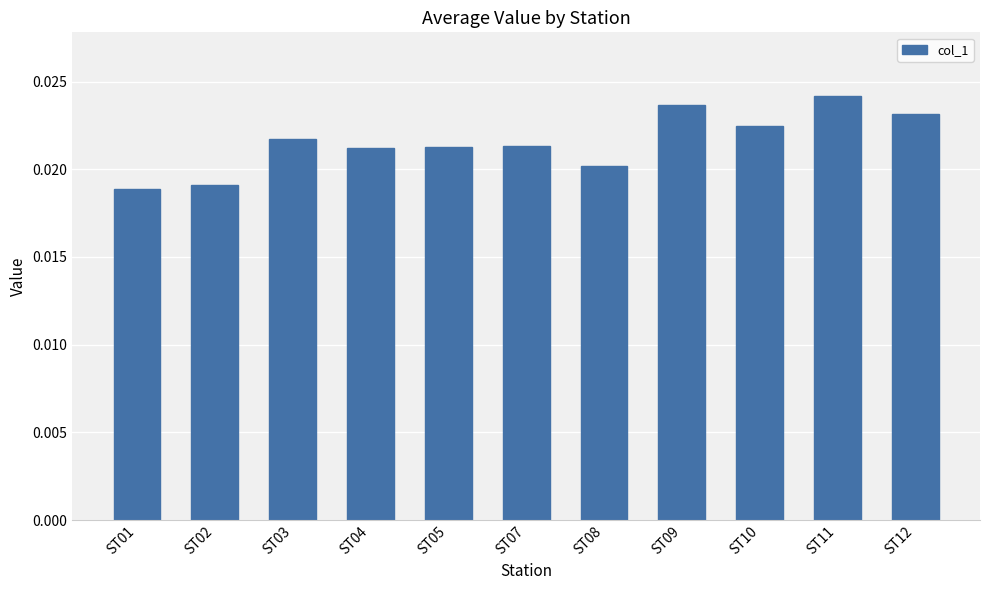

How many values are between 0 and 1?

11